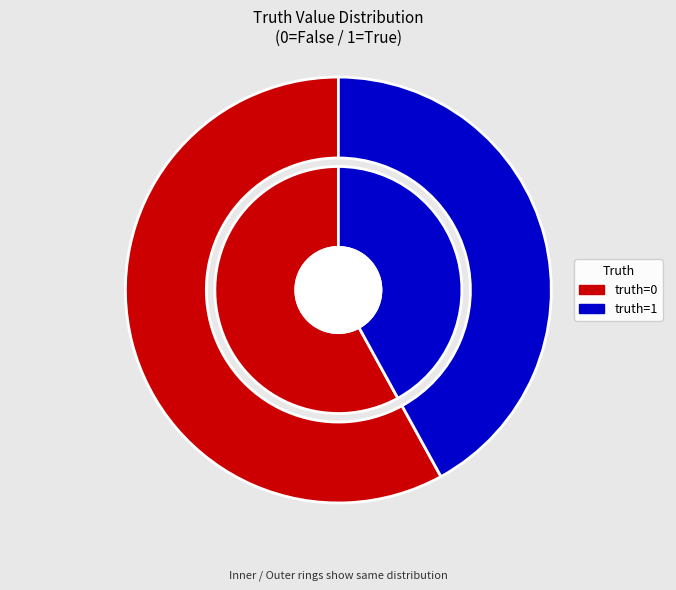

What is the ratio of the value at 0 to the value at 1?

1.4